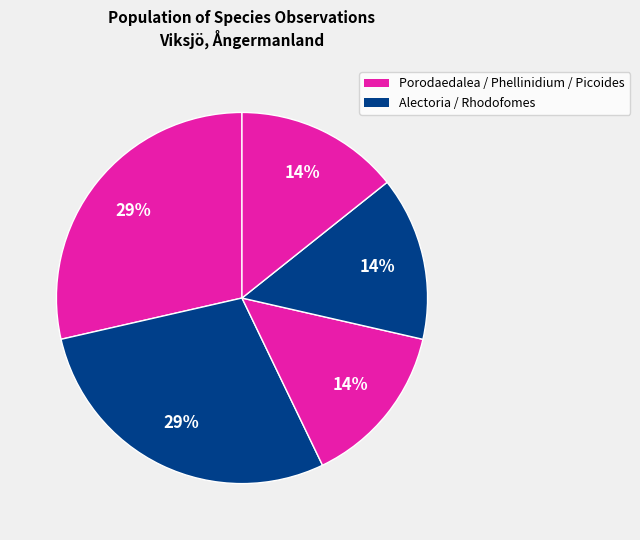

How many segments does this pie chart have?

5